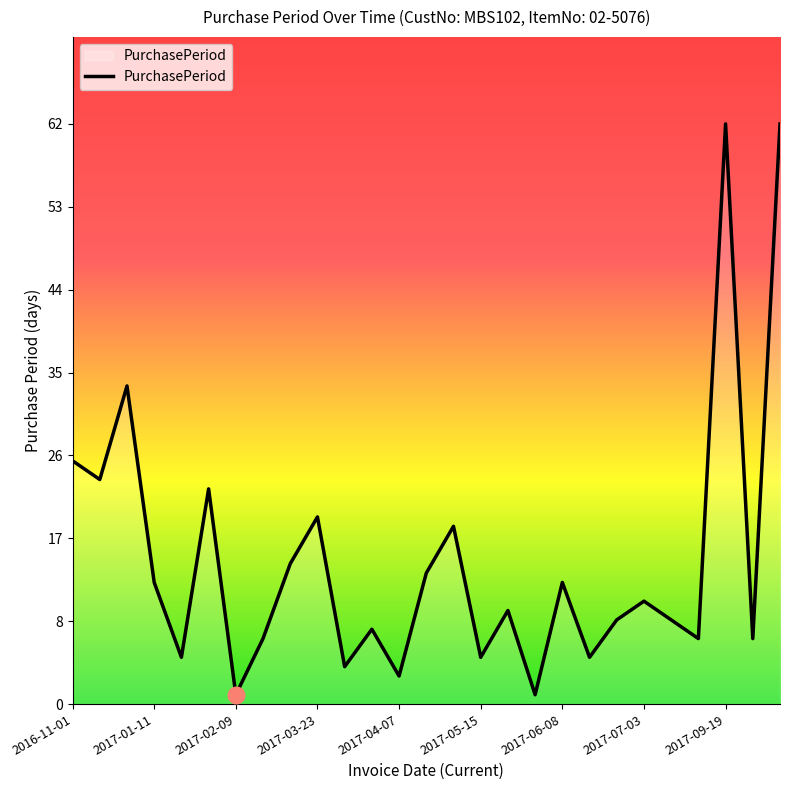

What is the sum of all values?

417